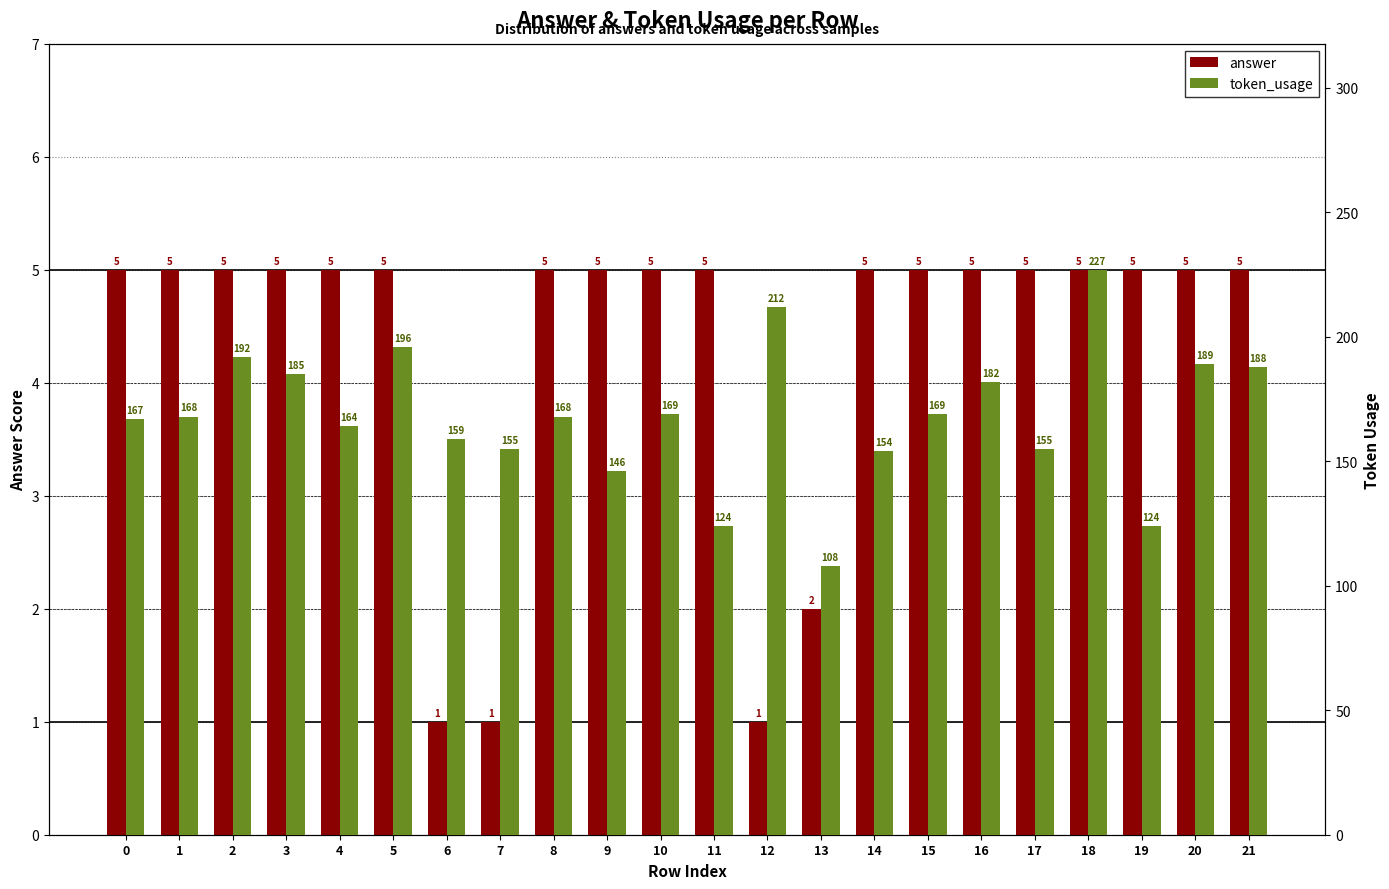

Rank the series at 15 from lowest to highest value.

answer, token_usage